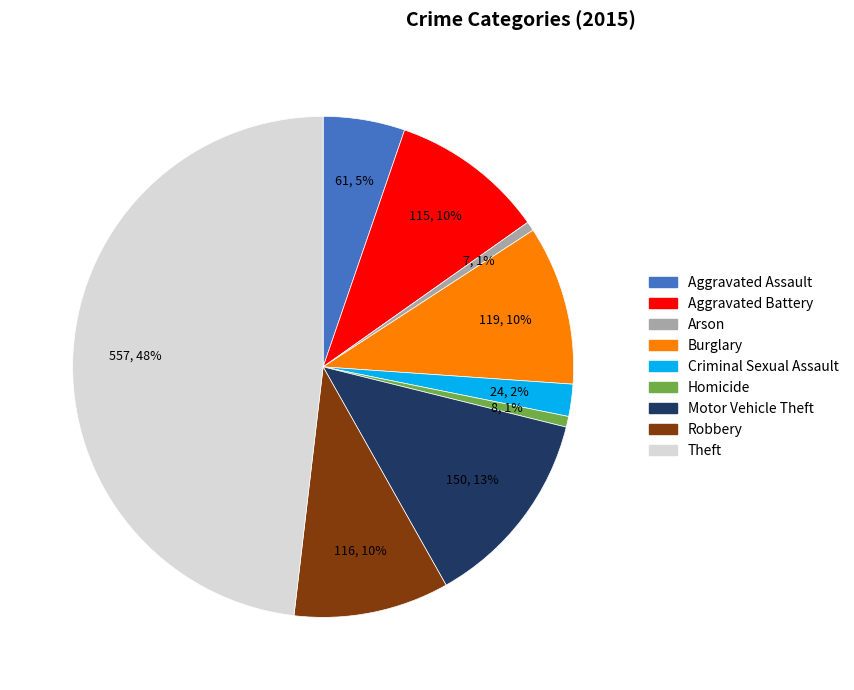

Count the number of slices in the pie.

9